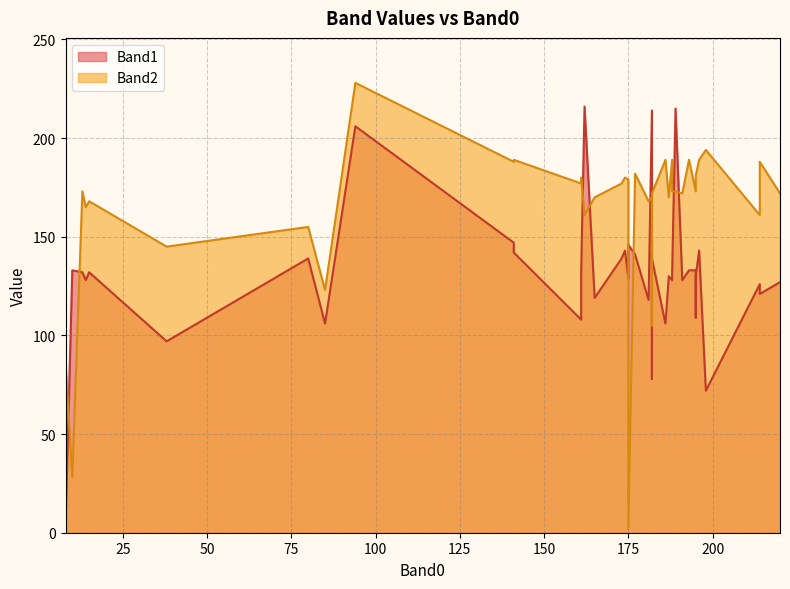

Does the chart display data point markers on the line(s)?

No